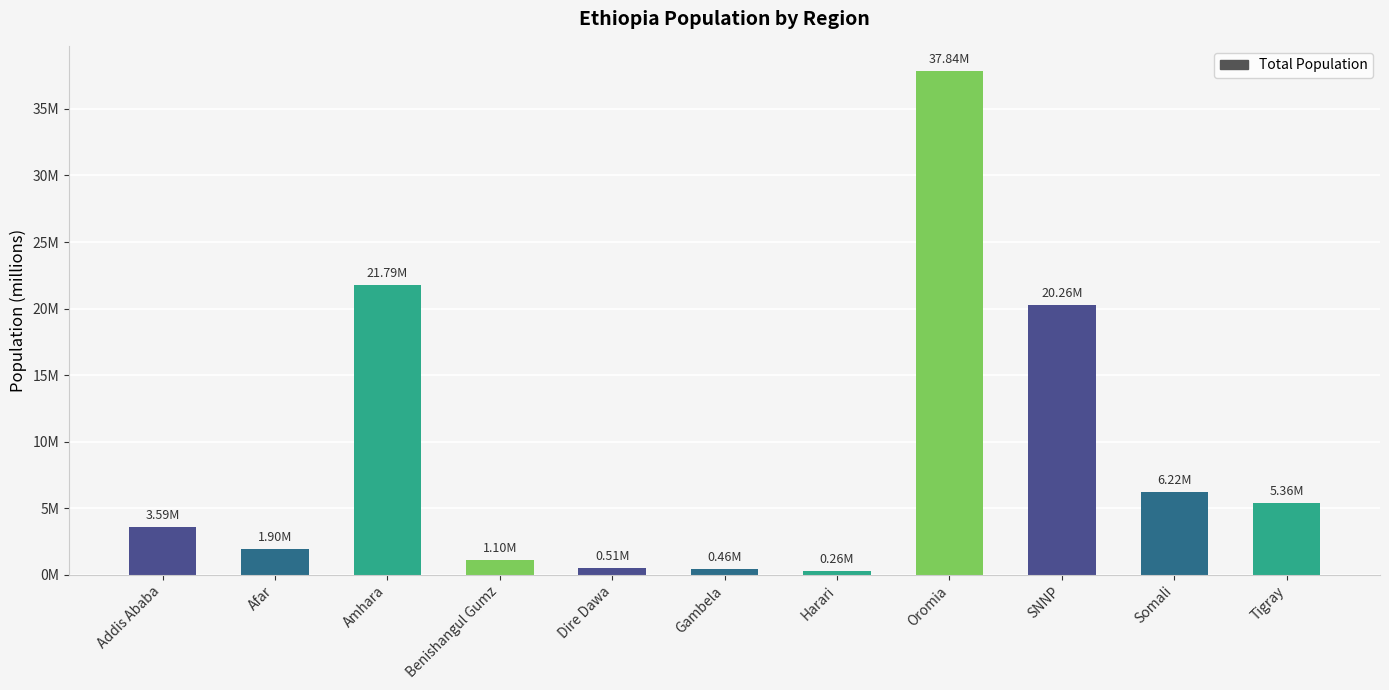

Does the chart contain any negative values?

No